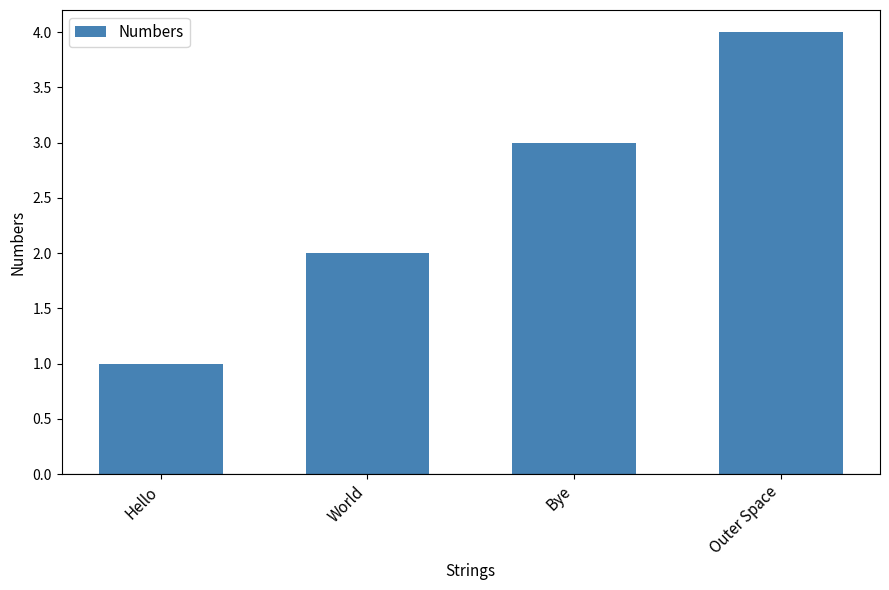

Reading left to right, list all the values displayed in this chart.

1	2	3	4